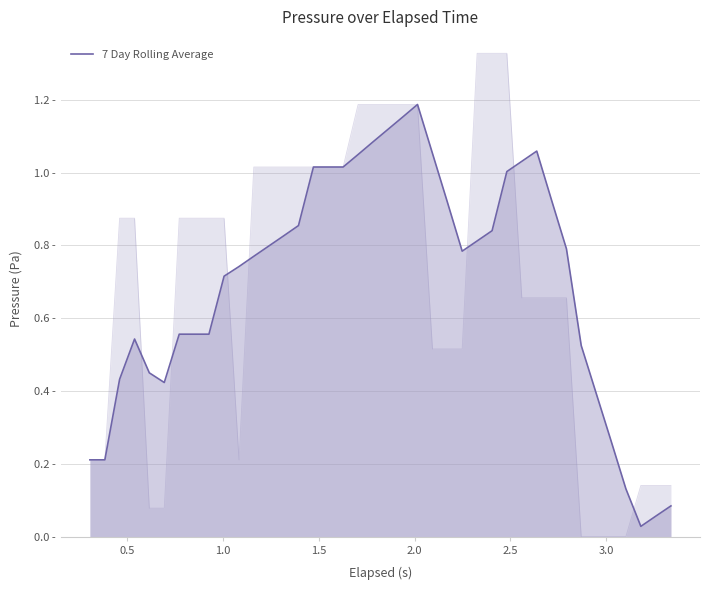

True or false: the data shows 0.3 at 32.

False